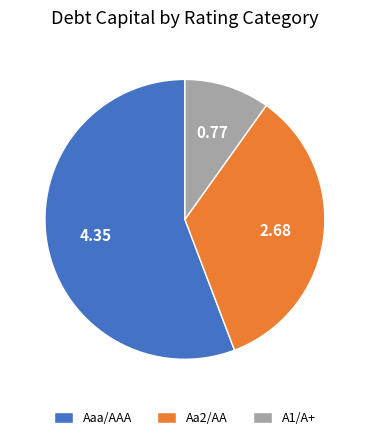

Combined, do Aaa/AAA and Aa2/AA account for over 50%?

Yes